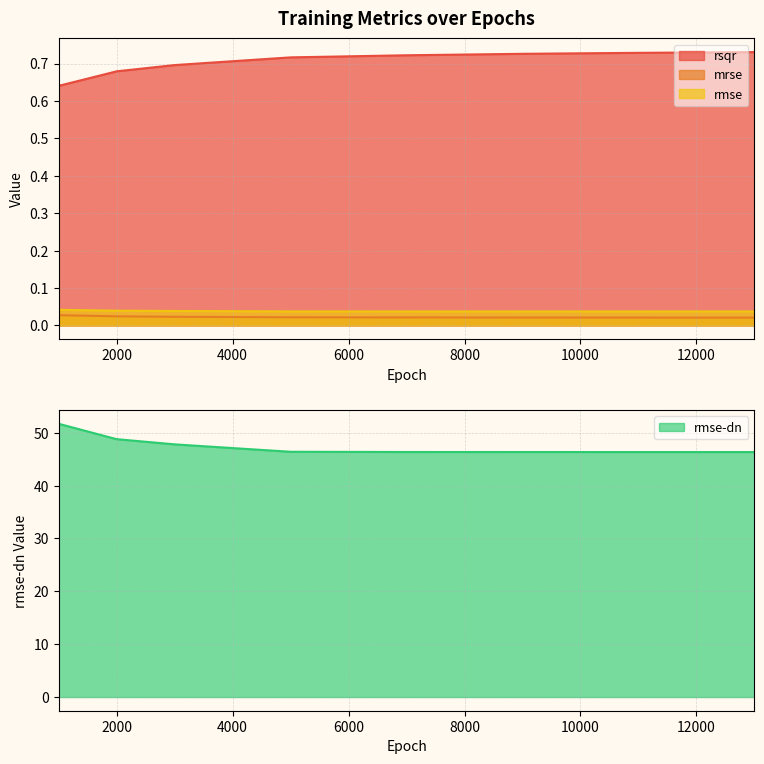

Between 2000 and 9000, which series saw the biggest shift?

rmse-dn